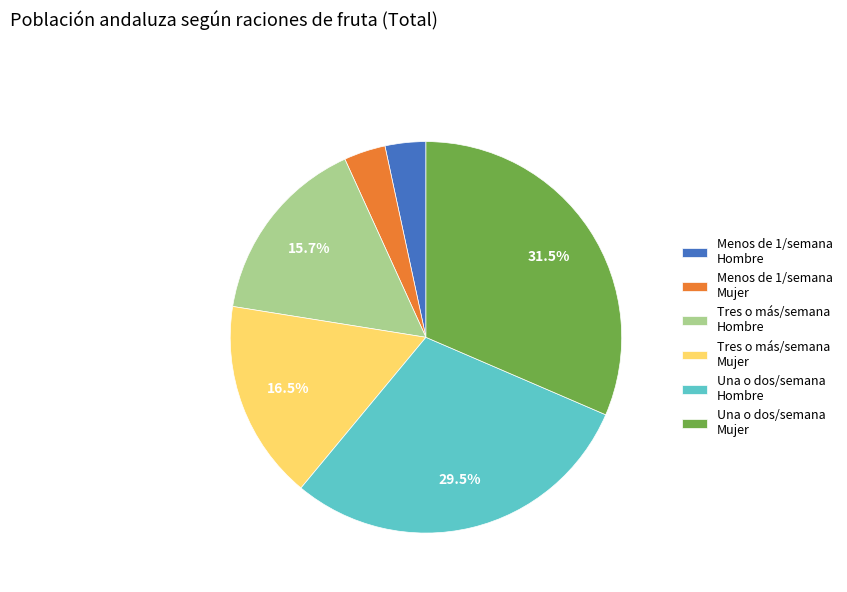

Which has a higher value, Una o dos/semana Hombre or Menos de 1/semana Mujer?

Una o dos/semana Hombre